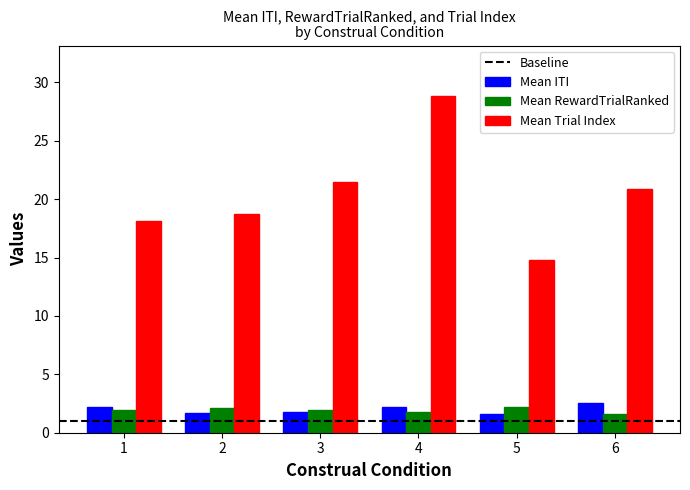

What value does the Mean Trial Index series have at 4?

28.8